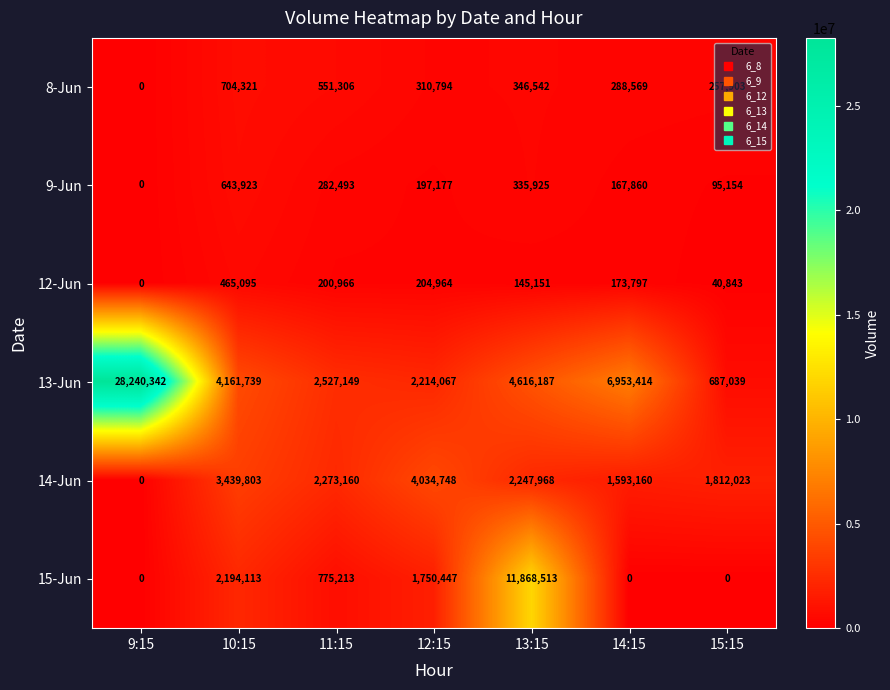

What is the difference between the highest and lowest values at 13:15?

11723362